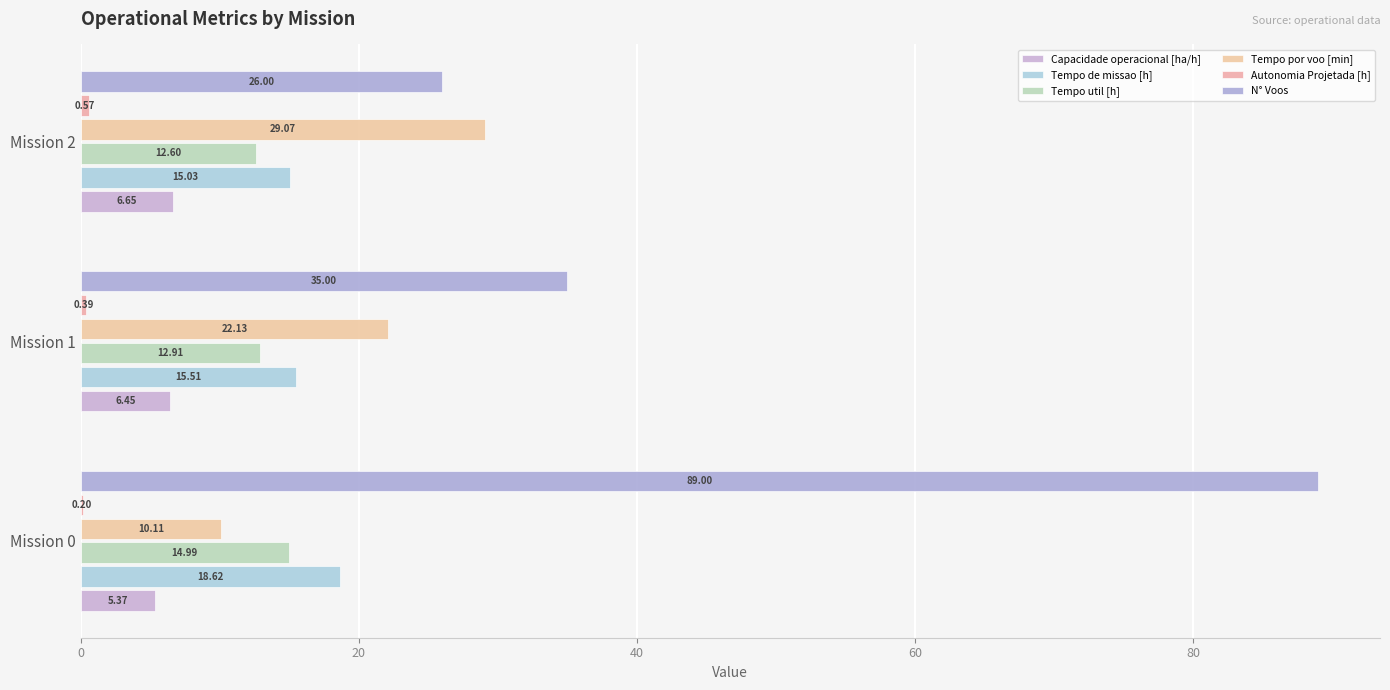

What is the sum of all Tempo de missao [h] values?

49.2